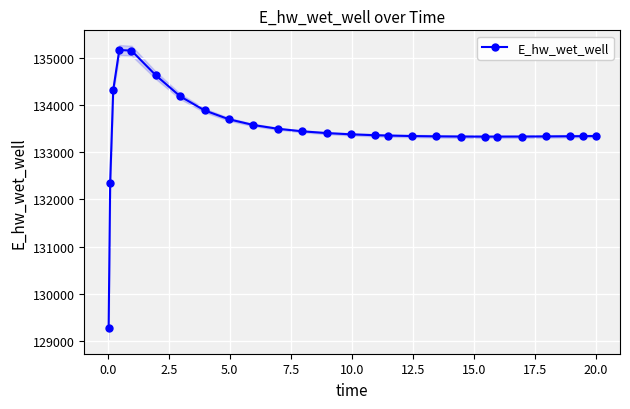

What is the value of the E_hw_wet_well point at the 17th from the left?

133343.7